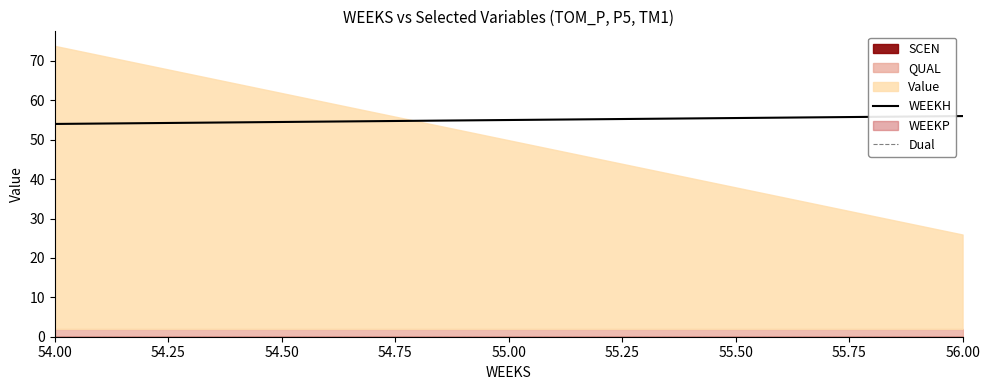

What is the value of the WEEKH point at the 1st from the left?

54